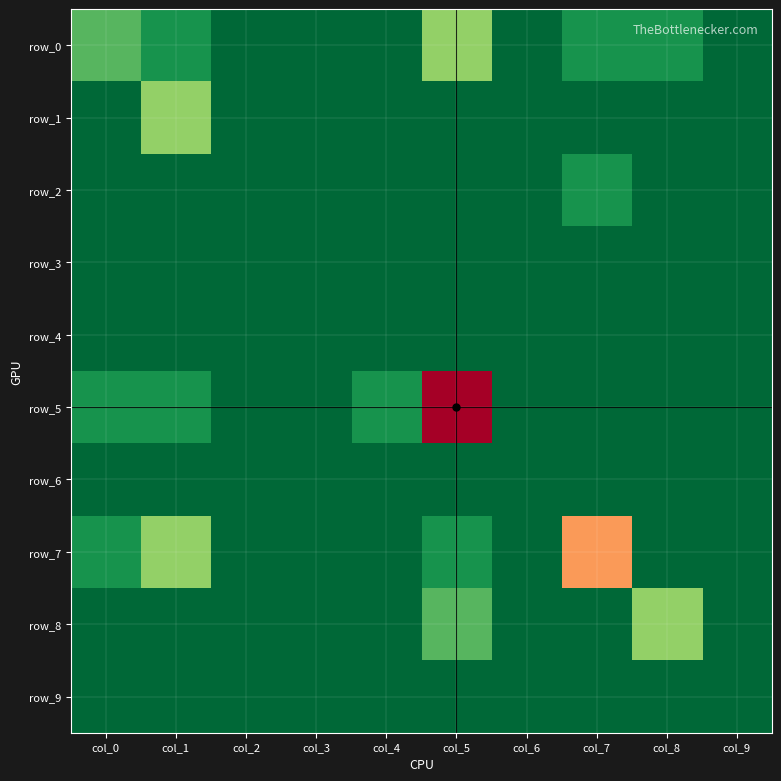

Rank the series by their maximum value, from lowest to highest.

row_3, row_4, row_6, row_9, row_2, row_0, row_1, row_8, row_7, row_5